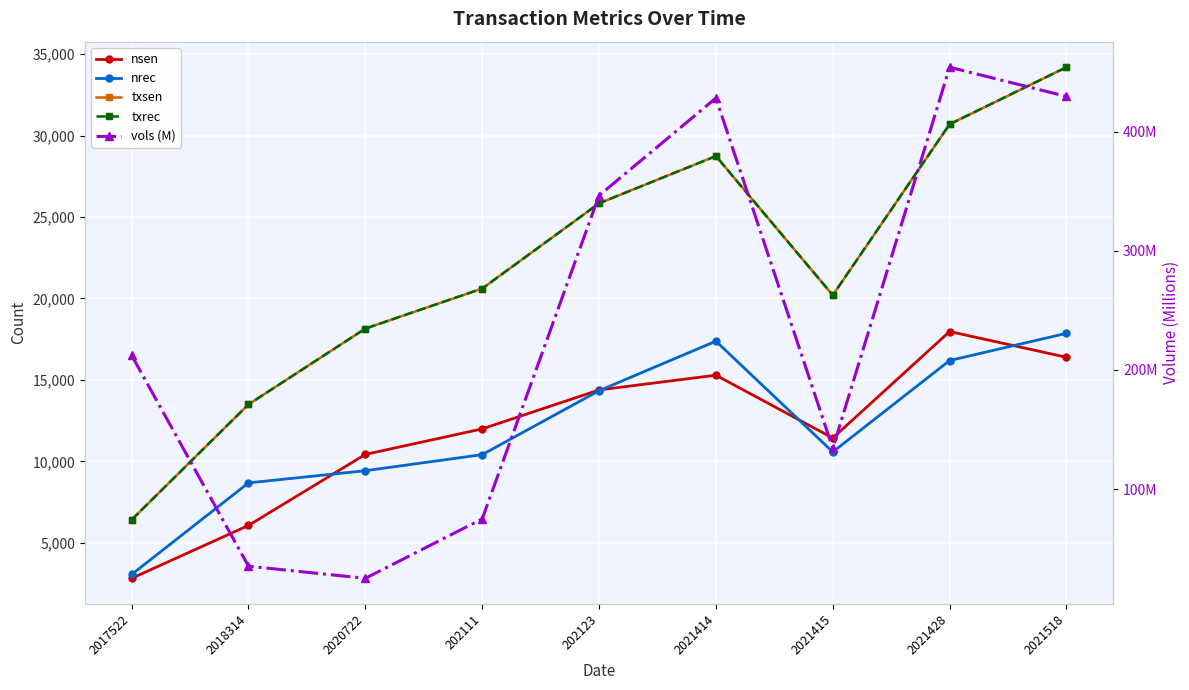

At which category is the sum across all series the highest?

2021518